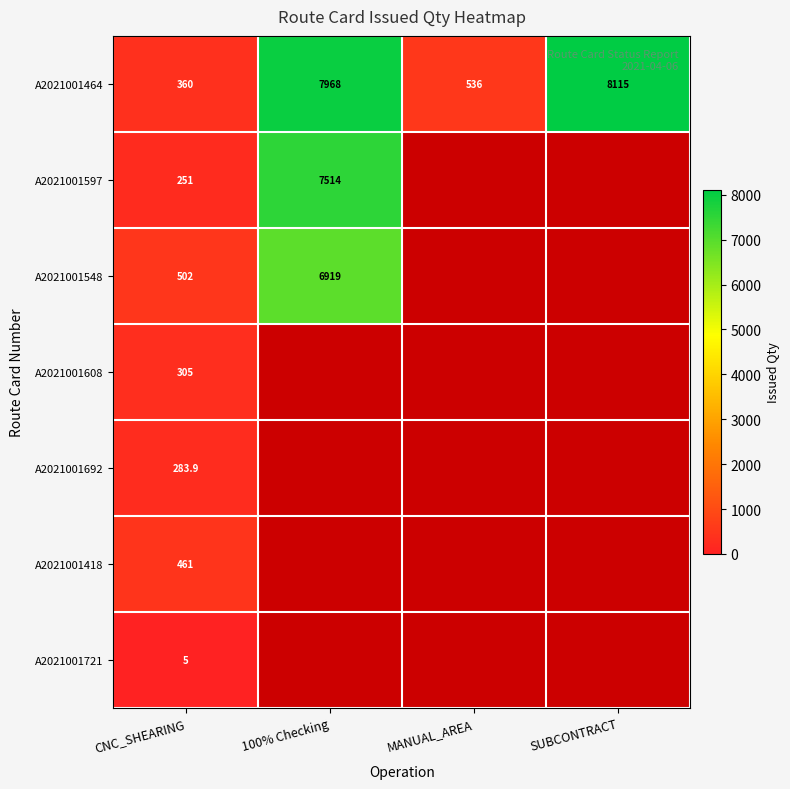

What is the spread (max minus min) of values at CNC_SHEARING?

497.0